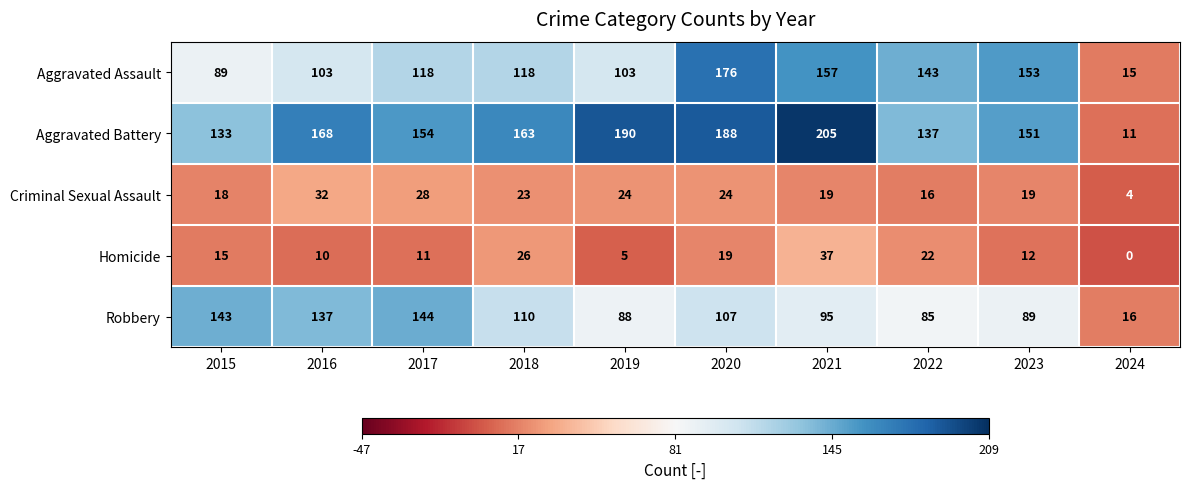

Where does the Aggravated Battery series first go above 163?

2016